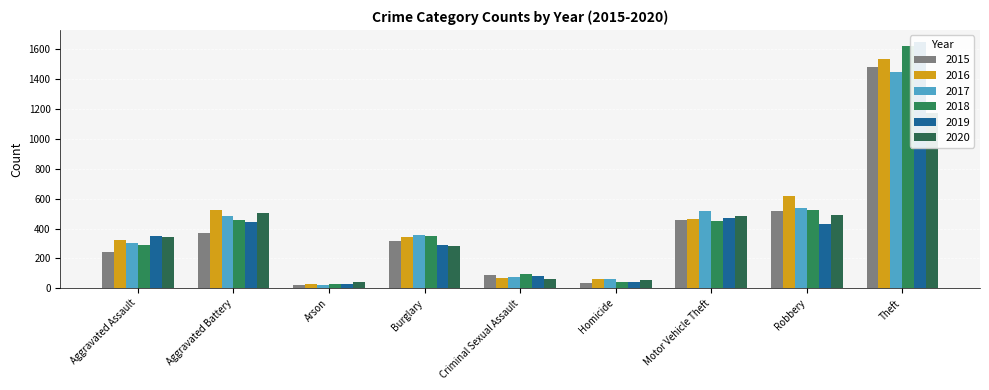

What is the average value of the 2019 series?

420